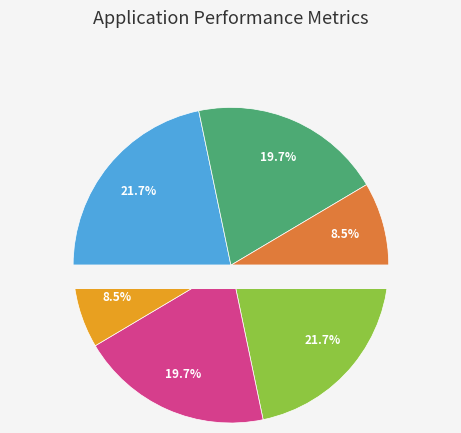

To the nearest percent, what is the average slice percentage?

17%